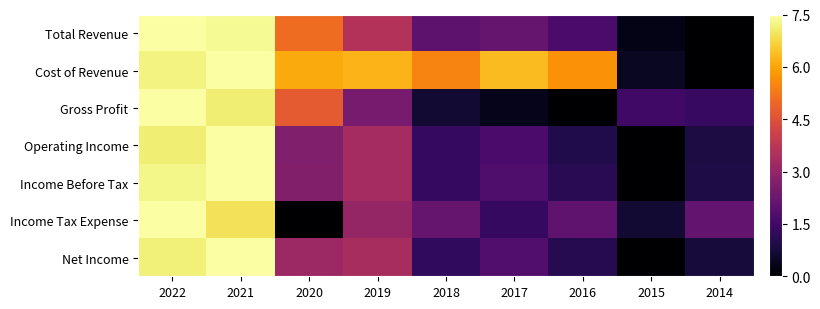

Which series changed the most between 2021 and 2018?

Gross Profit